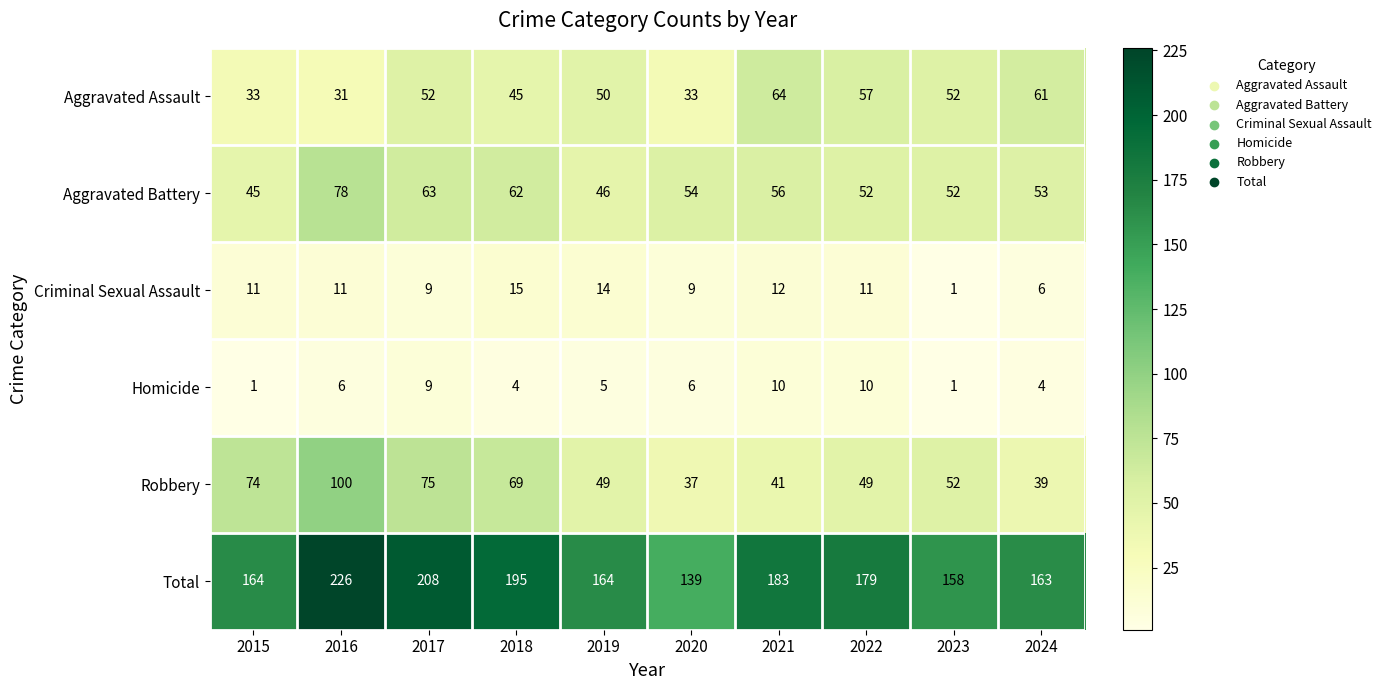

List the series in order of their peak value, lowest first.

Homicide, Criminal Sexual Assault, Aggravated Assault, Aggravated Battery, Robbery, Total